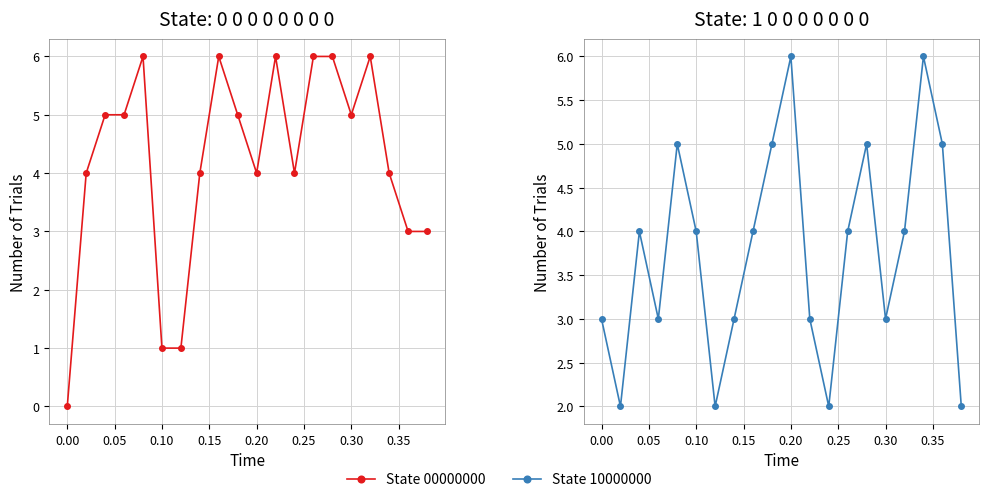

At 0.20, list the series in order from smallest to largest.

0 0 0 0 0 0 0 0, 1 0 0 0 0 0 0 0